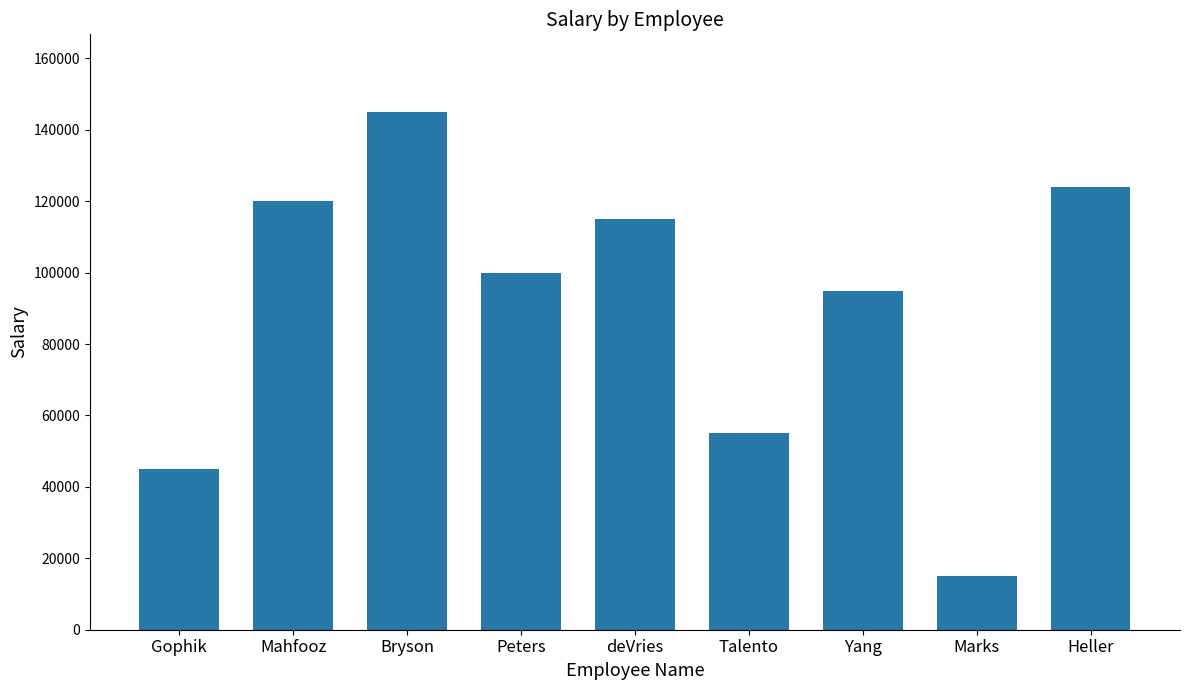

Rank the categories by value from highest to lowest.

Bryson, Heller, Mahfooz, deVries, Peters, Yang, Talento, Gophik, Marks